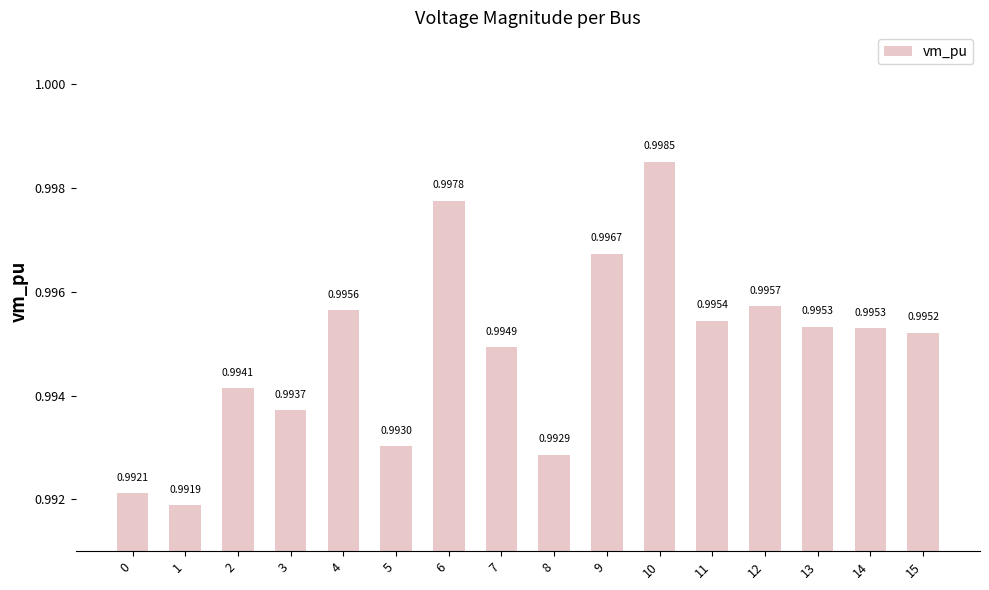

Between 5 and 13, which is larger?

13